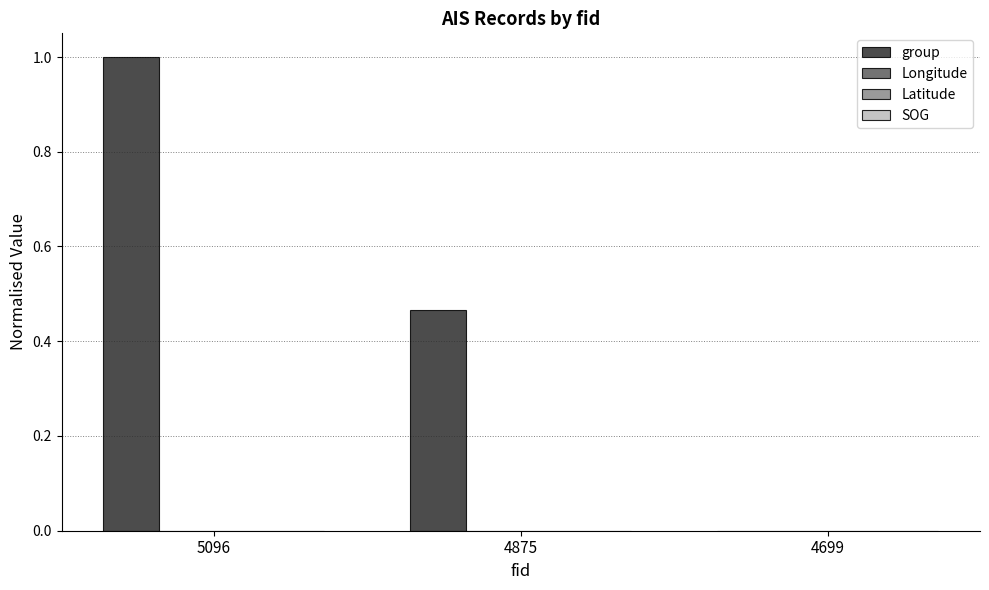

What is the sum of all values?

1.5